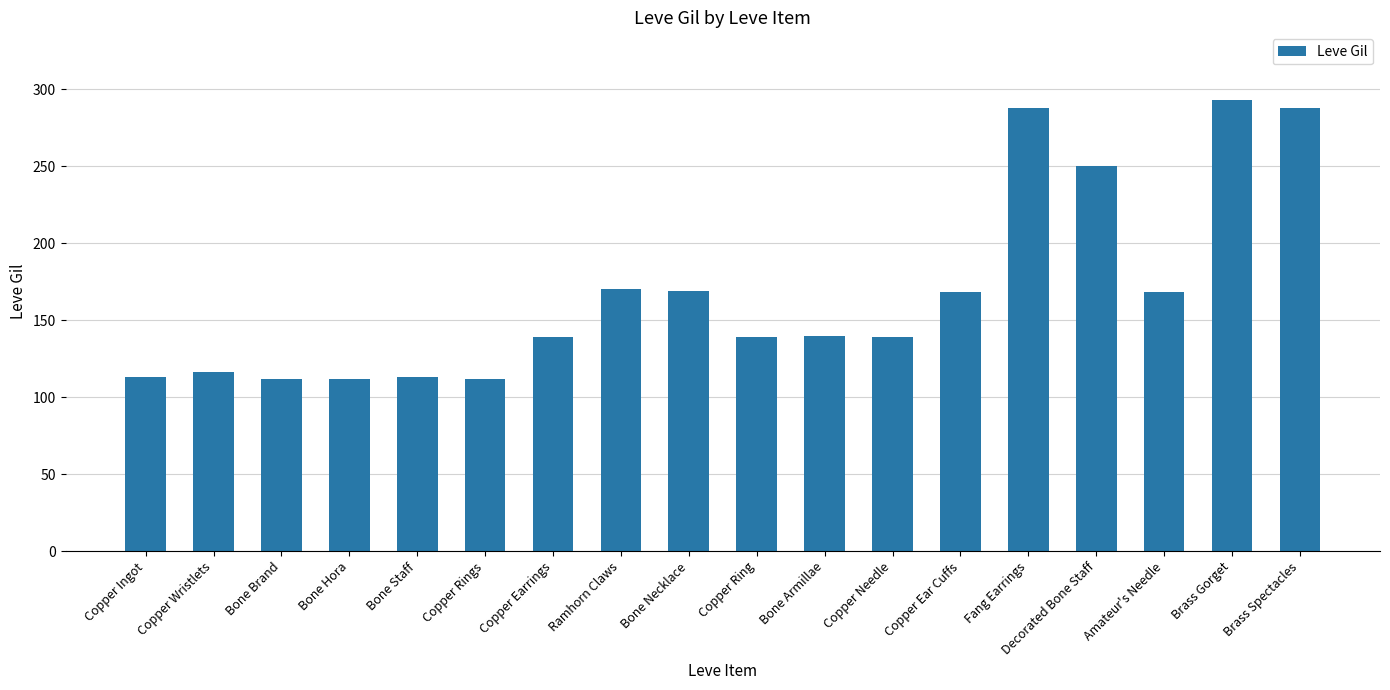

What is the label of the 18th bar from the left?

Brass Spectacles